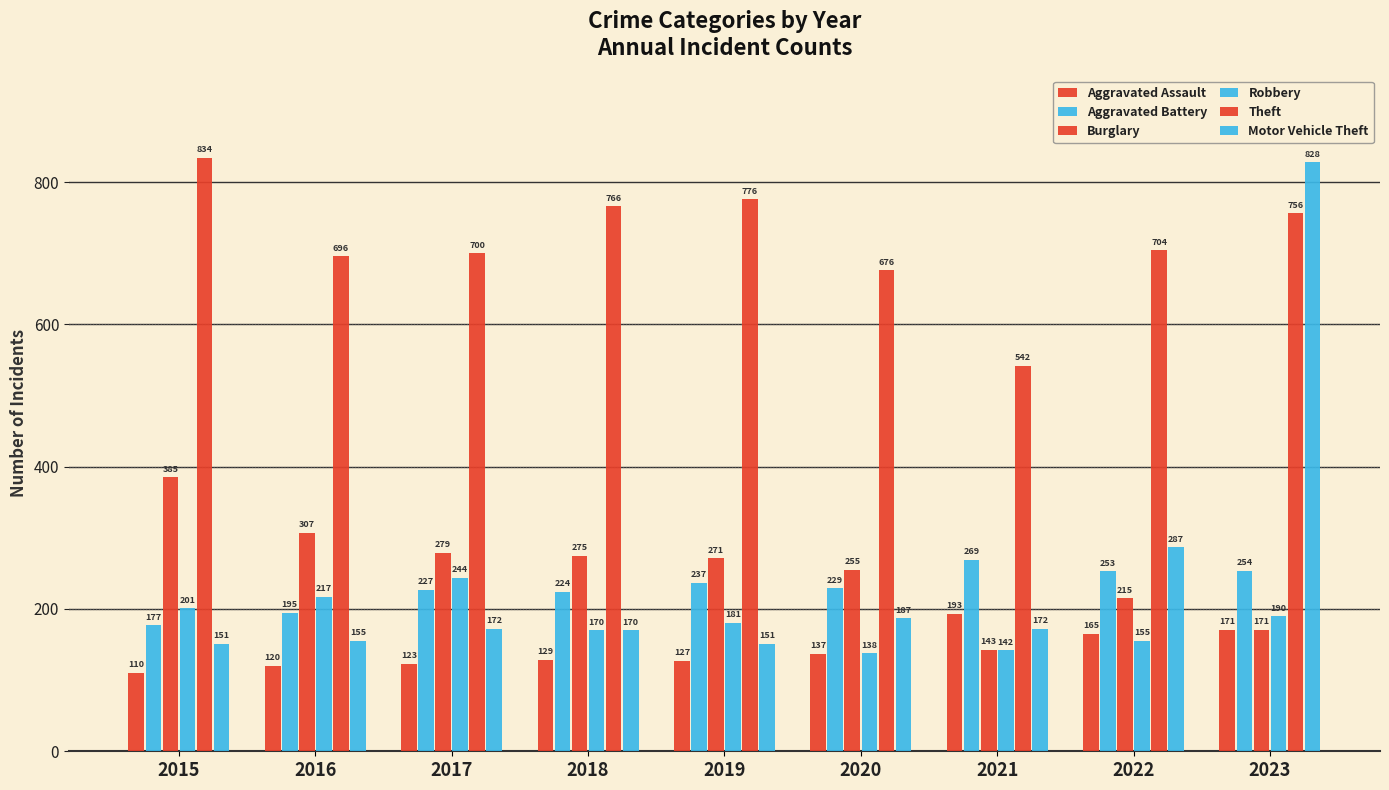

Reading left to right, list all the values displayed in this chart.

Aggravated Assault: 110	120	123	129	127	137	193	165	171
Aggravated Battery: 177	195	227	224	237	229	269	253	254
Burglary: 385	307	279	275	271	255	143	215	171
Robbery: 201	217	244	170	181	138	142	155	190
Theft: 834	696	700	766	776	676	542	704	756
Motor Vehicle Theft: 151	155	172	170	151	187	172	287	828